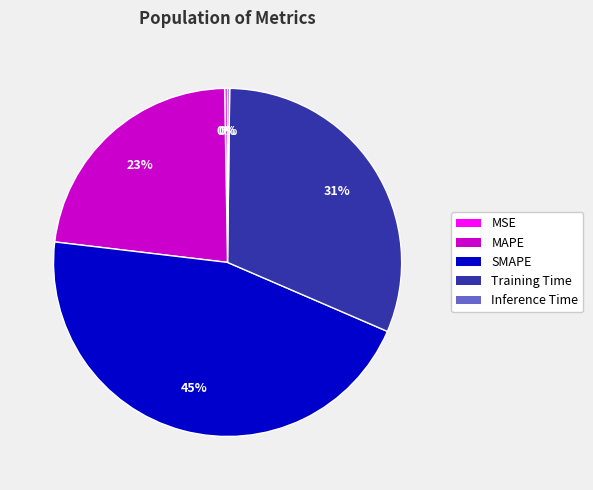

To the nearest percent, what is the average slice percentage?

20%